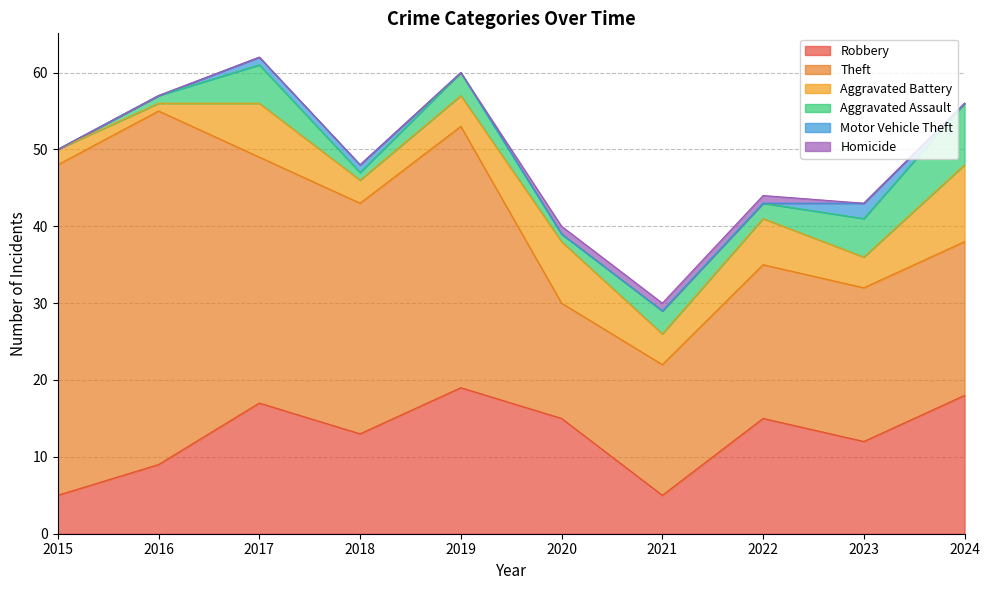

Reading left to right, transcribe all the data shown in this chart.

Robbery: 2015=5	2016=9	2017=17	2018=13	2019=19	2020=15	2021=5	2022=15	2023=12	2024=18
Theft: 2015=43	2016=46	2017=32	2018=30	2019=34	2020=15	2021=17	2022=20	2023=20	2024=20
Aggravated Battery: 2015=2	2016=1	2017=7	2018=3	2019=4	2020=8	2021=4	2022=6	2023=4	2024=10
Aggravated Assault: 2015=0	2016=1	2017=5	2018=1	2019=3	2020=1	2021=3	2022=2	2023=5	2024=8
Motor Vehicle Theft: 2015=0	2016=0	2017=1	2018=1	2019=0	2020=0	2021=0	2022=0	2023=2	2024=0
Homicide: 2015=0	2016=0	2017=0	2018=0	2019=0	2020=1	2021=1	2022=1	2023=0	2024=0